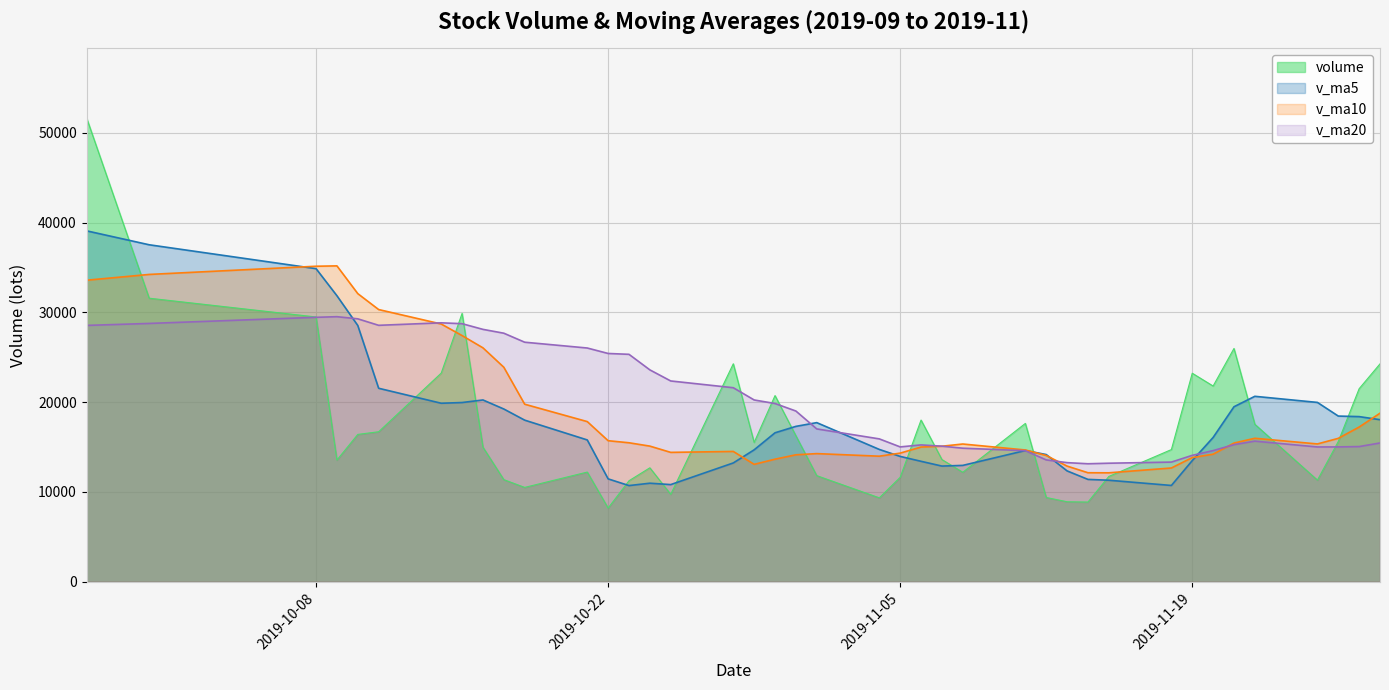

How many data points in v_ma5 are above 16588?

20